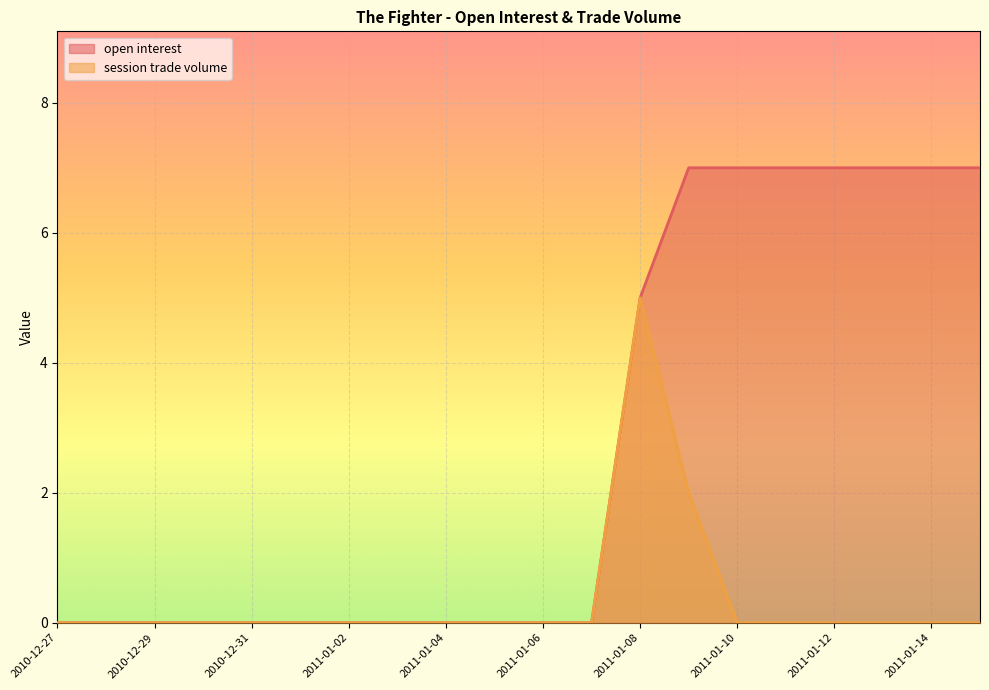

At which category is the sum across all series the highest?

2011-01-08